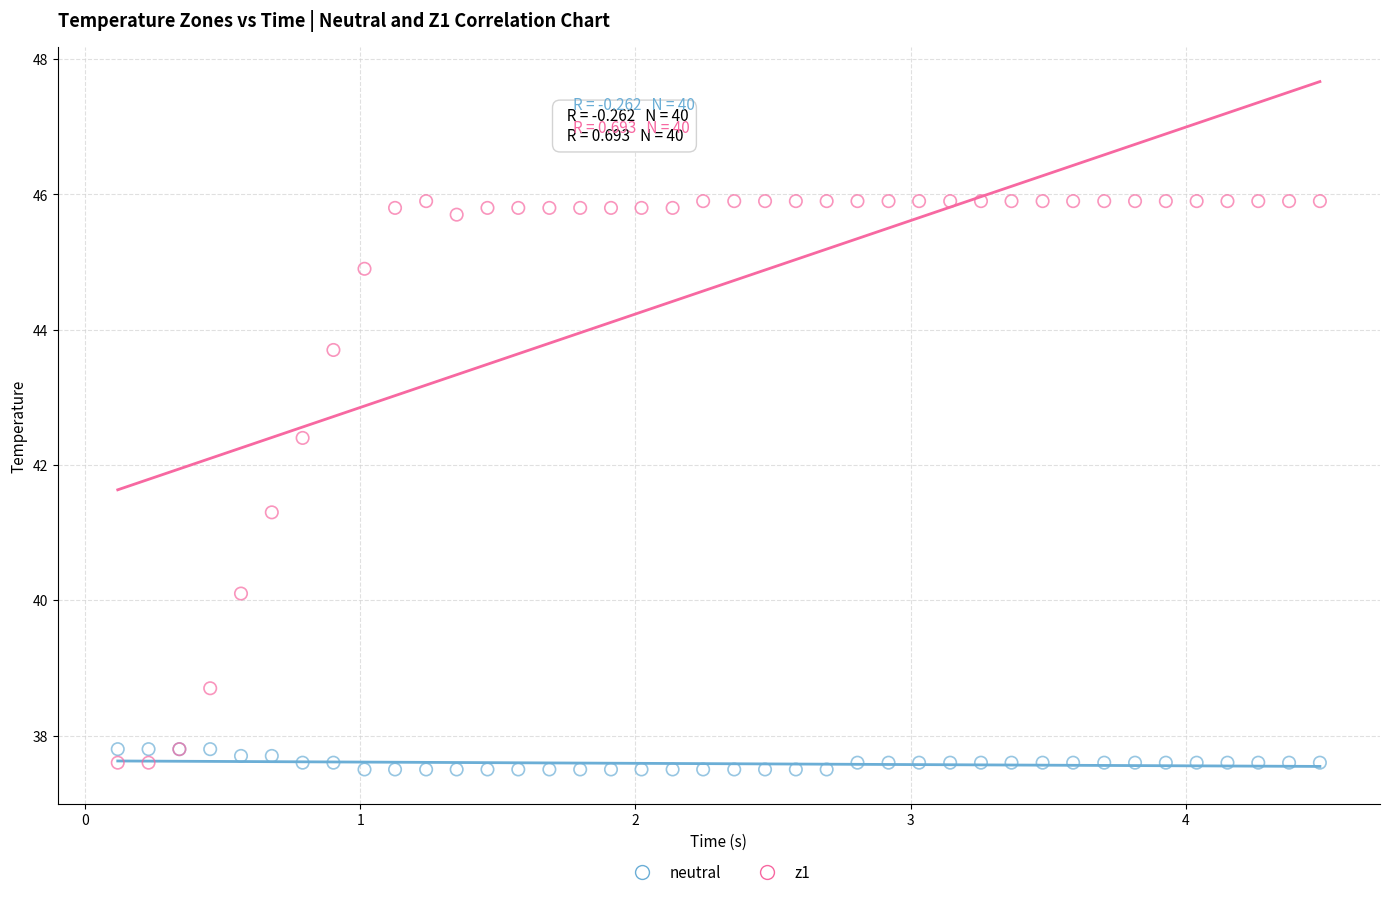

Which series has the largest Y range (max minus min)?

z1